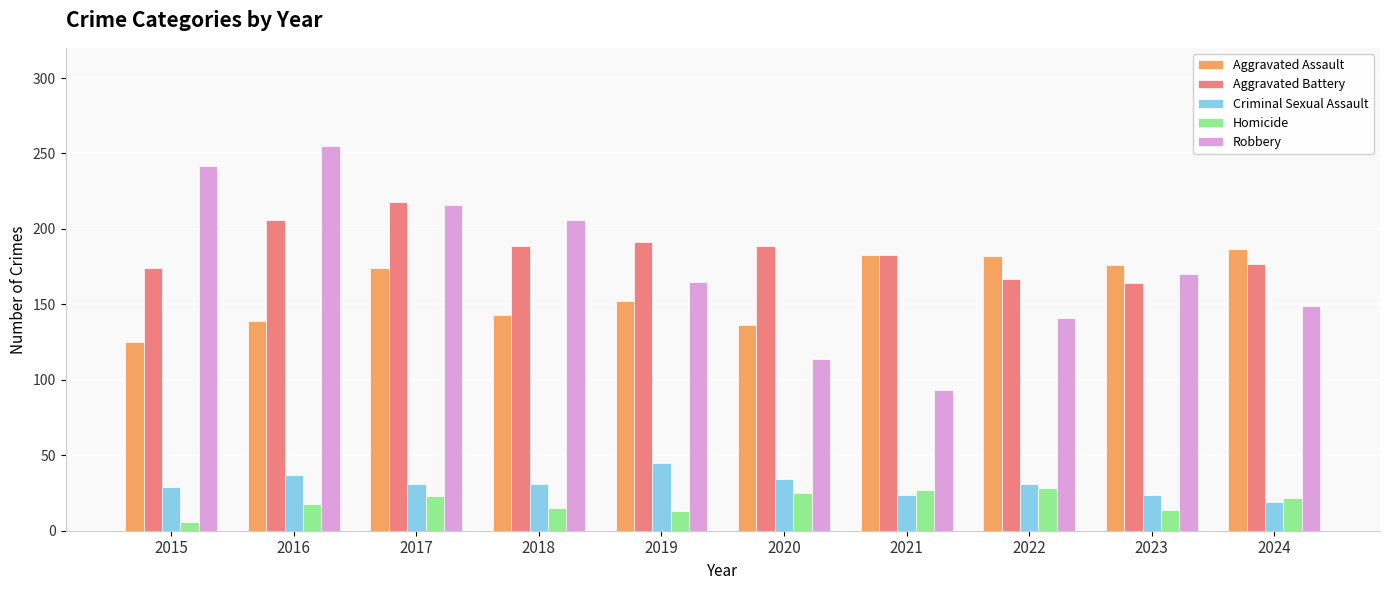

The value of Robbery at 2021 is 93. True or false?

True